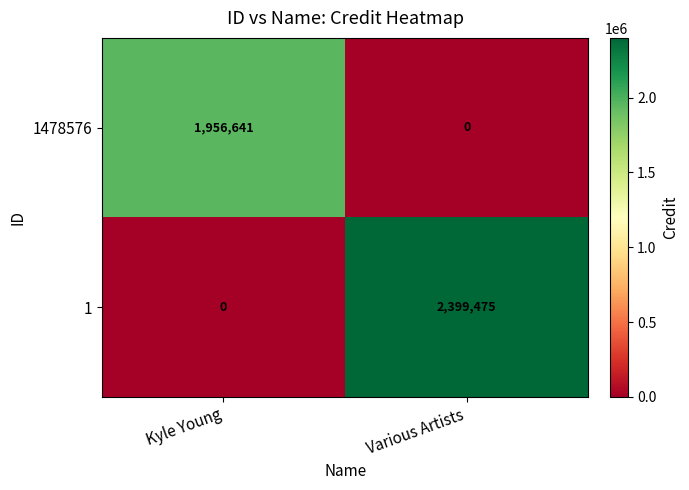

At how many categories does at least one series exceed 2371358?

1